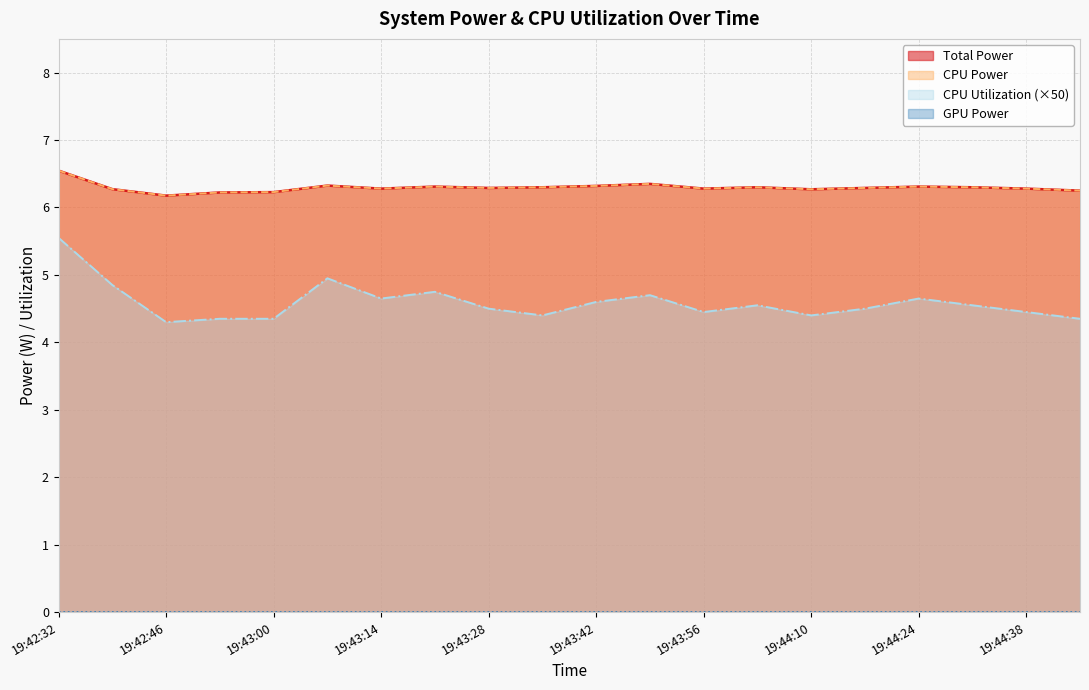

Where is CPU Power nearest to the value 6?

19:42:46